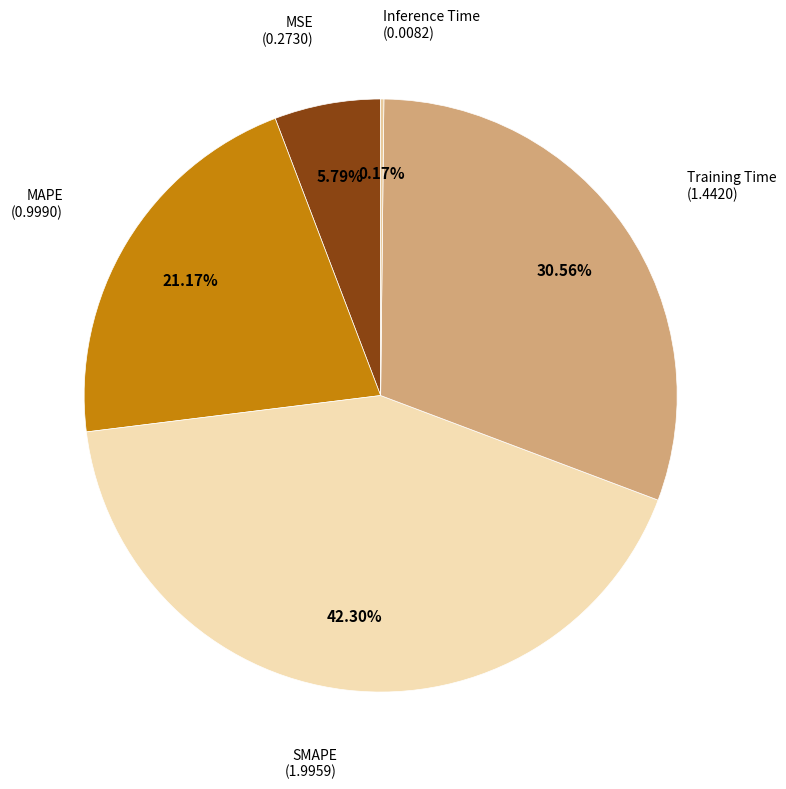

How many segments does this pie chart have?

5